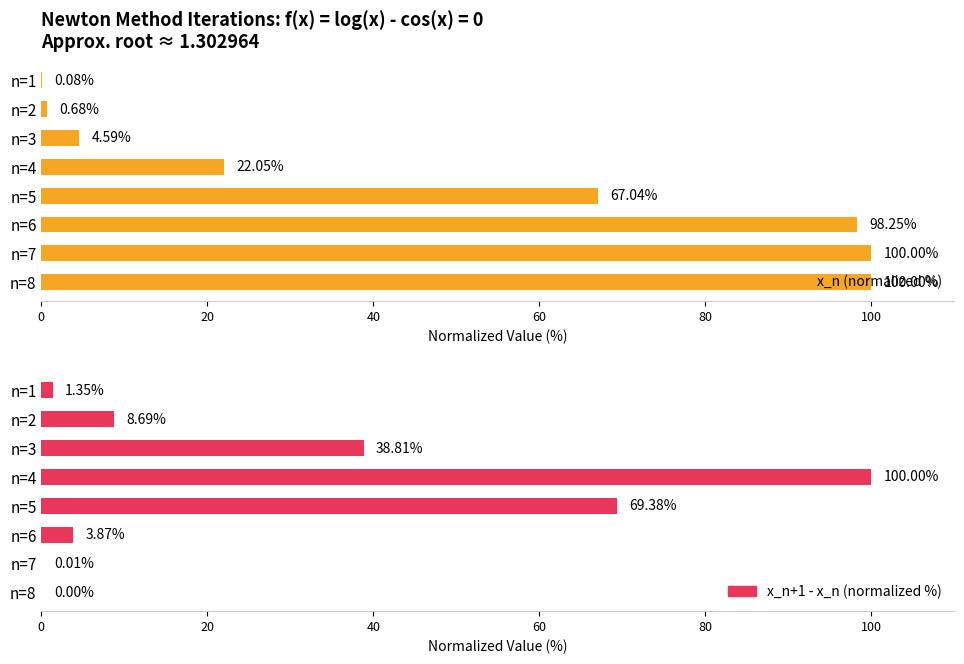

What is the total value across all series at n=8?

100.0